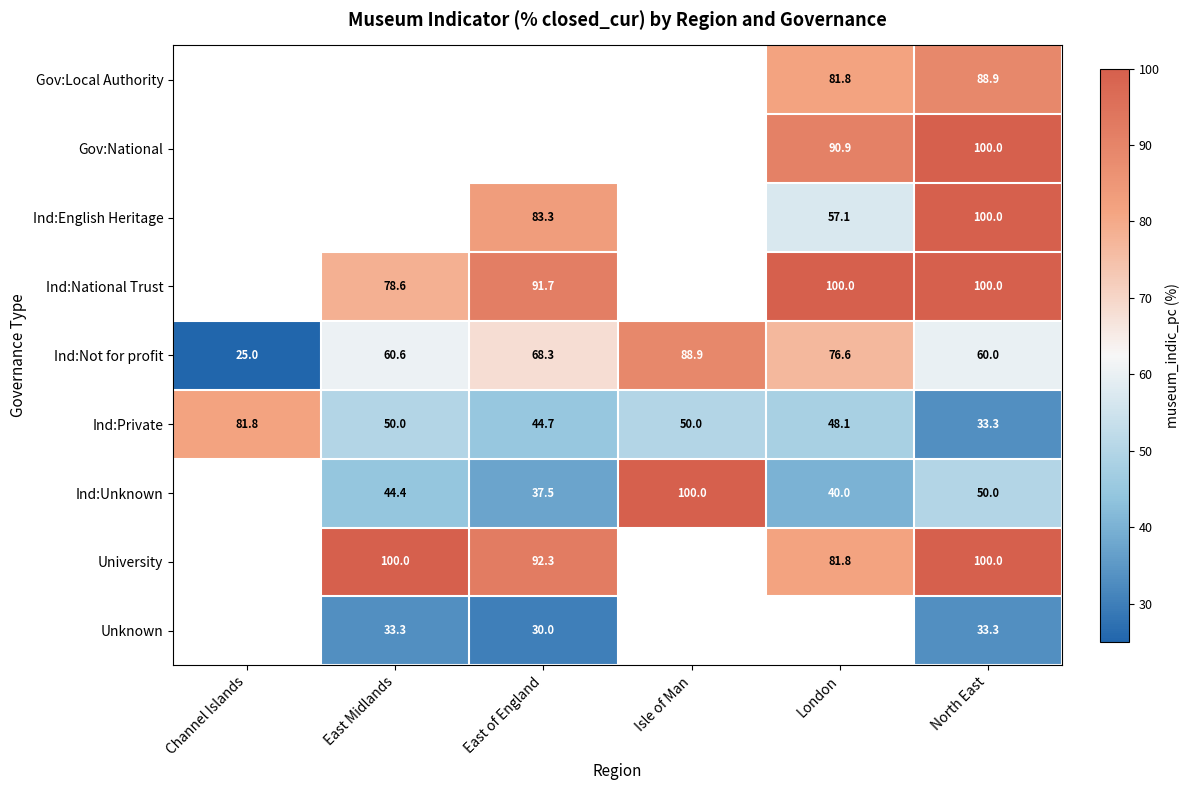

How many data points in Ind:Private are less than 50?

3